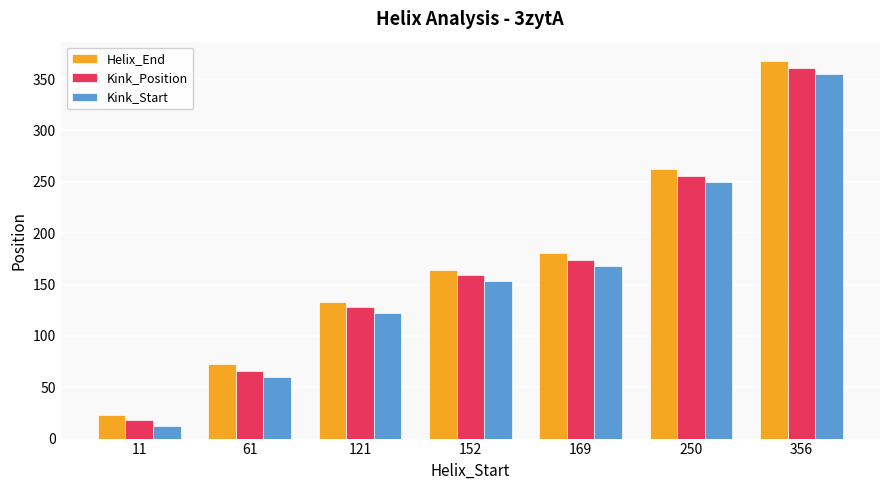

True or false: Kink_Position has a value of 128 at 121.

True